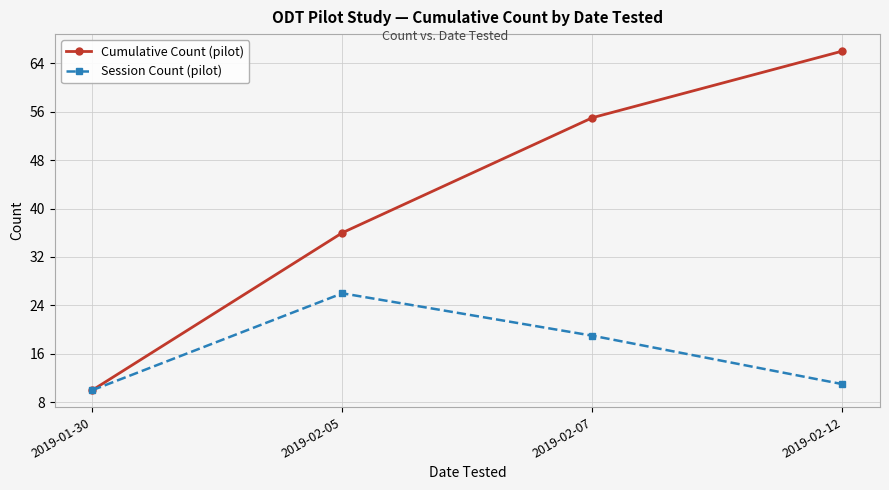

What is the difference between the second highest and second lowest values in the Session Count (pilot) series?

8